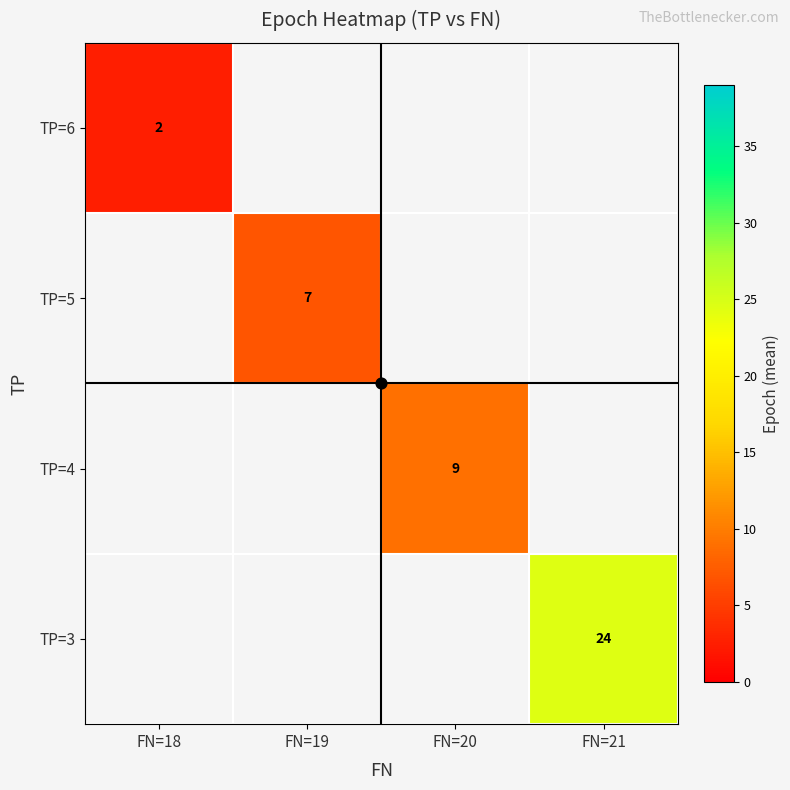

What is the smallest value displayed?

2.5